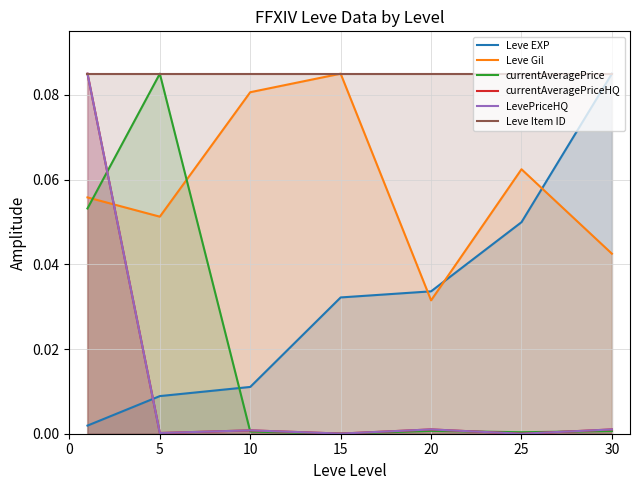

What is the value of the Leve Gil point at the 1st from the left?

0.1